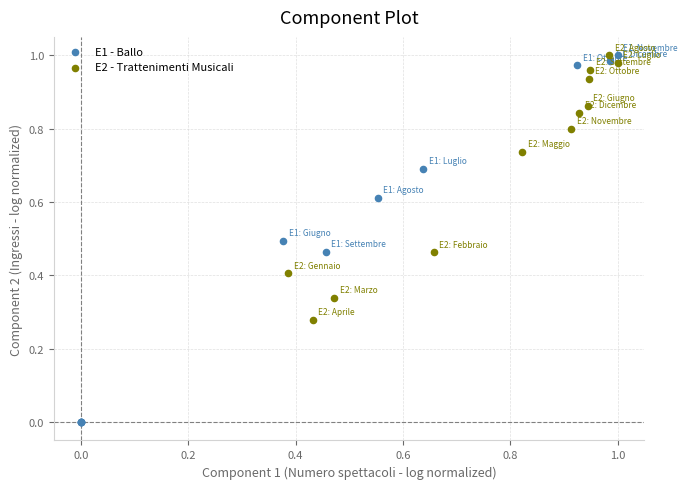

Which series contains the lowest Y value?

E1 - Ballo